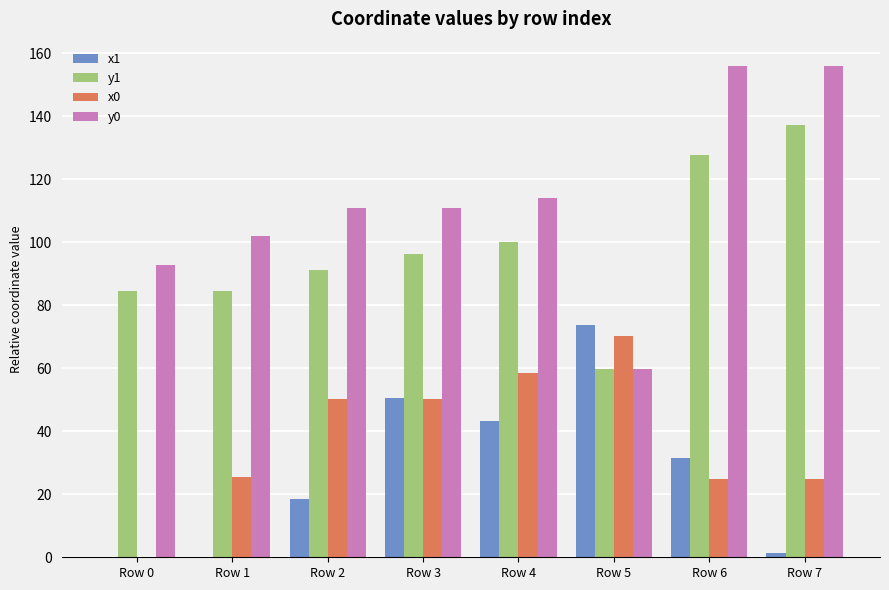

Is it true that x1 equals 43.1 at Row 4?

True